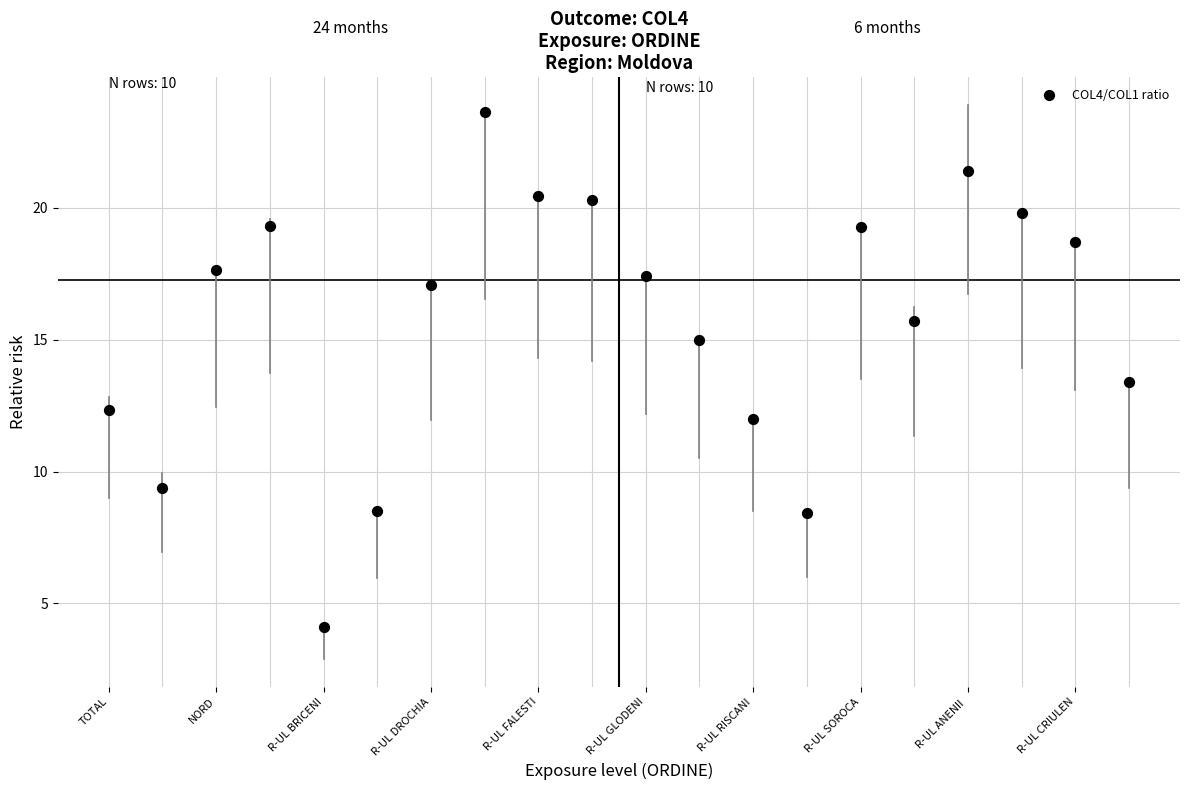

What is the range of Y values (max minus min)?

19.5